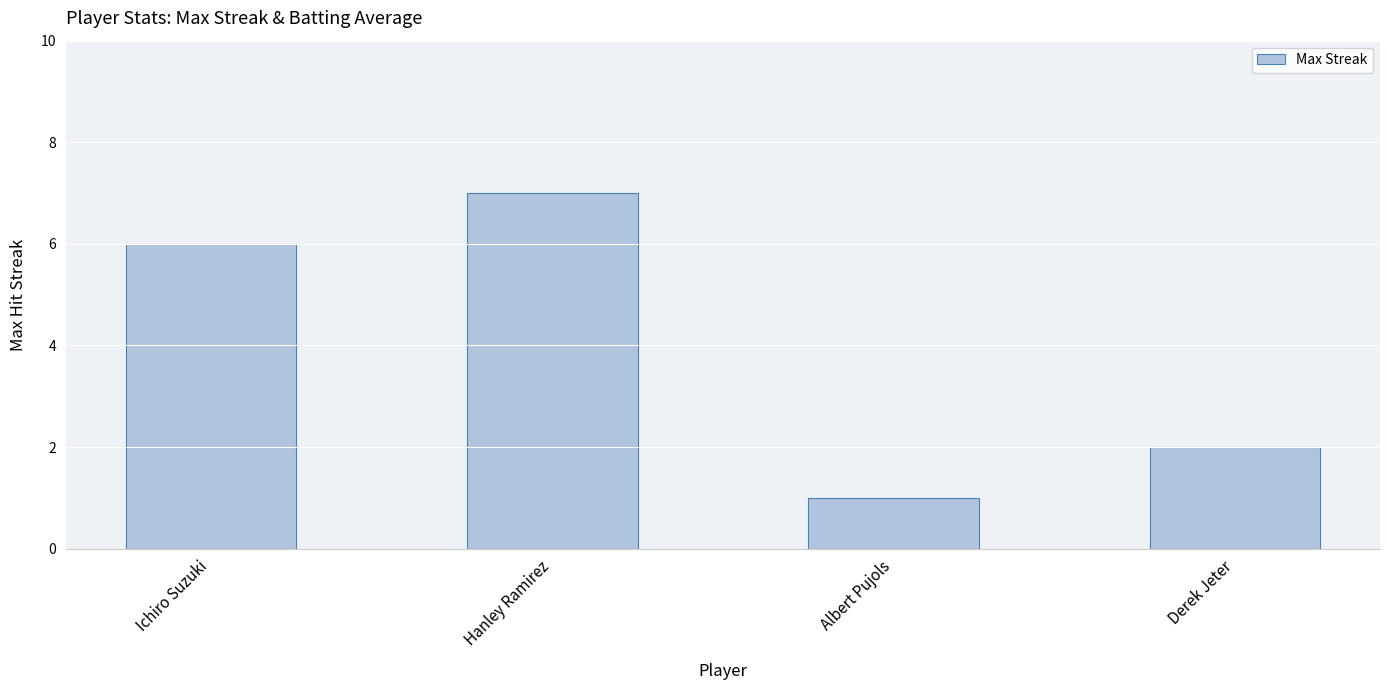

Which label corresponds to the smallest value in the chart?

Albert Pujols